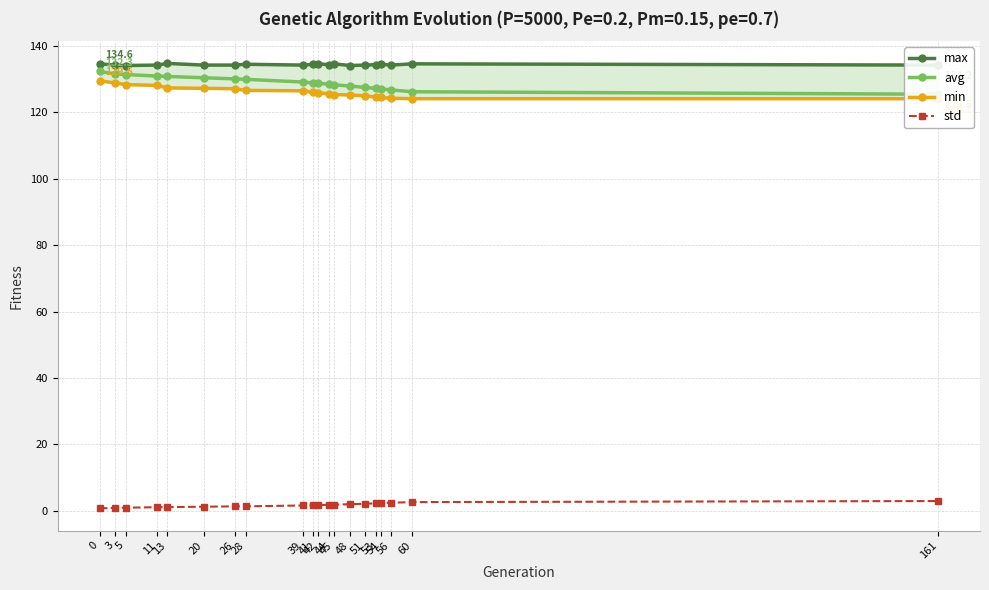

Is it true that max equals 216.2 at 54?

False